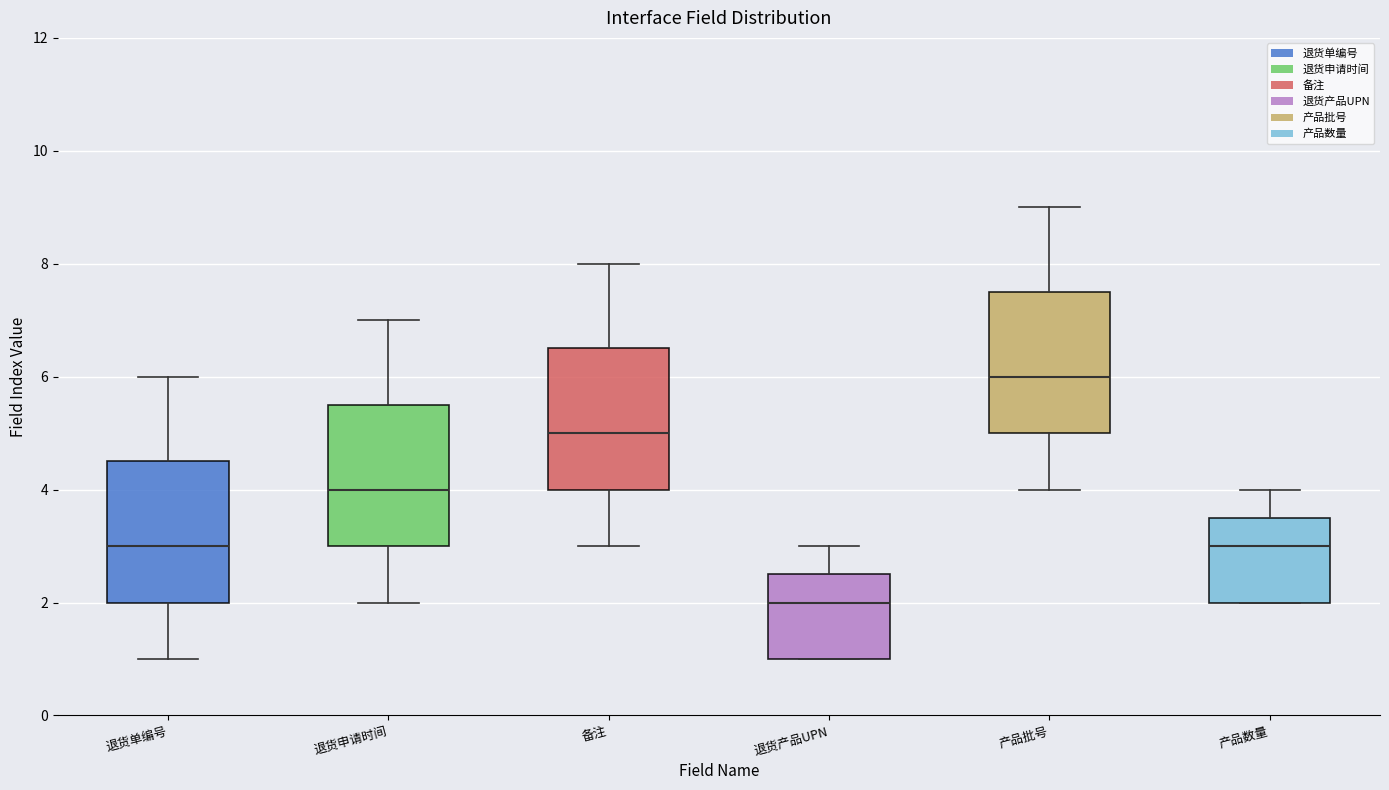

Reading left to right, transcribe this box plot: for each box, give where its median line is, the range the box spans, and where its two whiskers end, as read against the y-axis. The values are not printed on the chart, so give them approximately, as read against the axis.

退货单编号: median 3.0, box 2.0 to 4.6, whiskers 1.0 to 6.0
退货申请时间: median 4.0, box 3.0 to 5.6, whiskers 2.0 to 7.0
备注: median 5.0, box 4.0 to 6.6, whiskers 3.0 to 8.0
退货产品UPN: median 2.0, box 1.0 to 2.6, whiskers 1.0 to 3.0
产品批号: median 6.0, box 5.0 to 7.6, whiskers 4.0 to 9.0
产品数量: median 3.0, box 2.0 to 3.6, whiskers 2.0 to 4.0